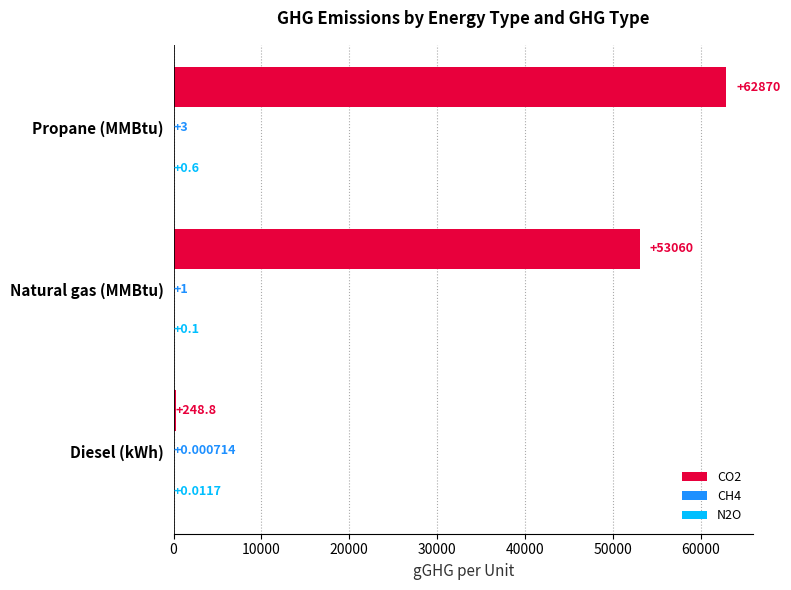

Count the number of categories in the chart.

3